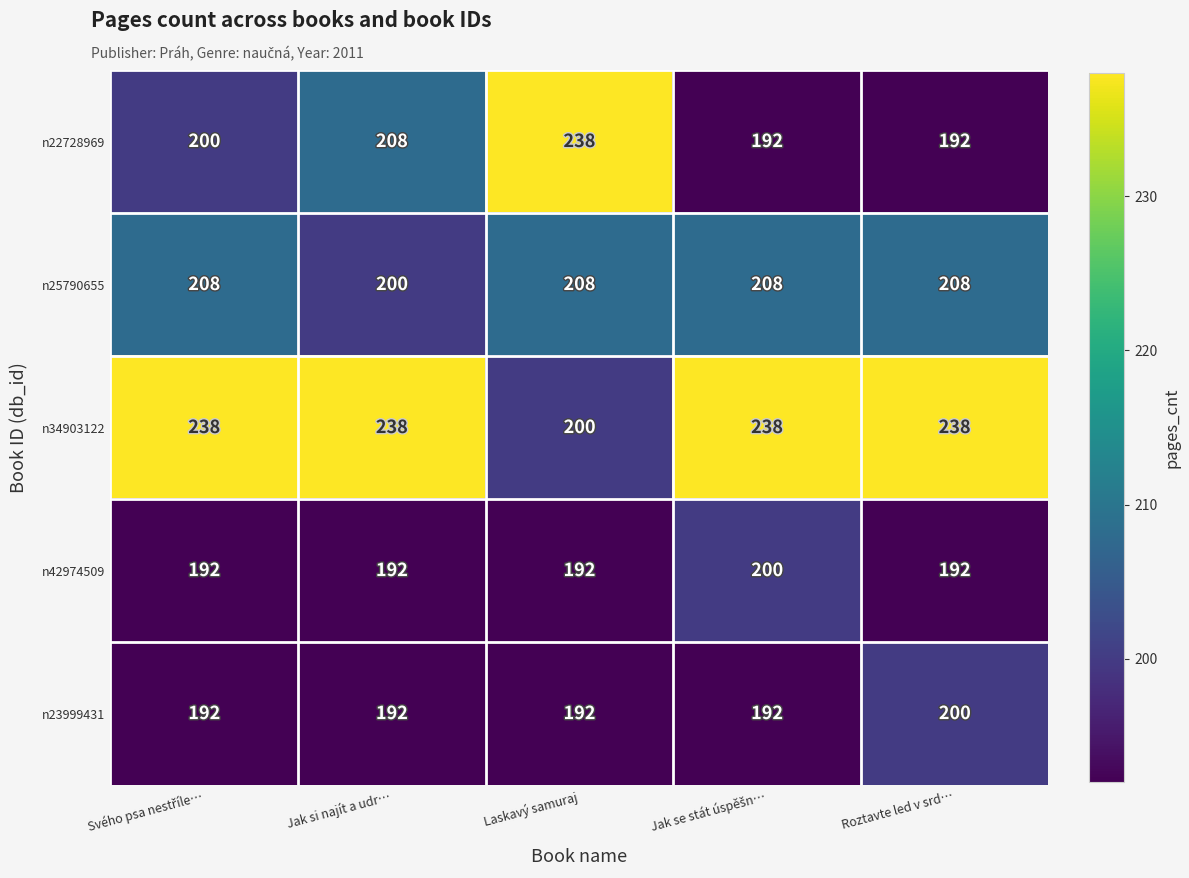

Reading left to right, what are all the values shown in this chart?

n22728969: 200	208	238	192	192
n25790655: 208	200	208	208	208
n34903122: 238	238	200	238	238
n42974509: 192	192	192	200	192
n23999431: 192	192	192	192	200